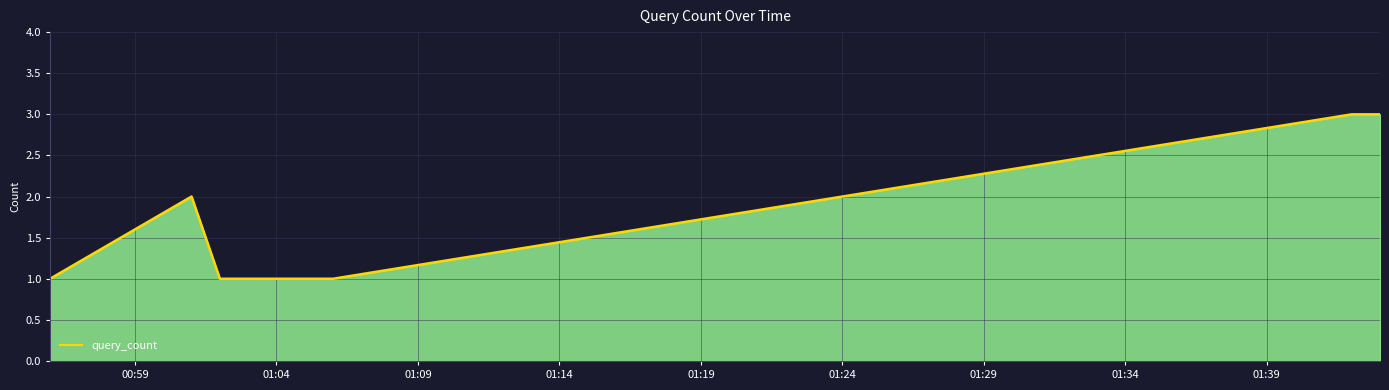

How many lines are shown in the chart?

1